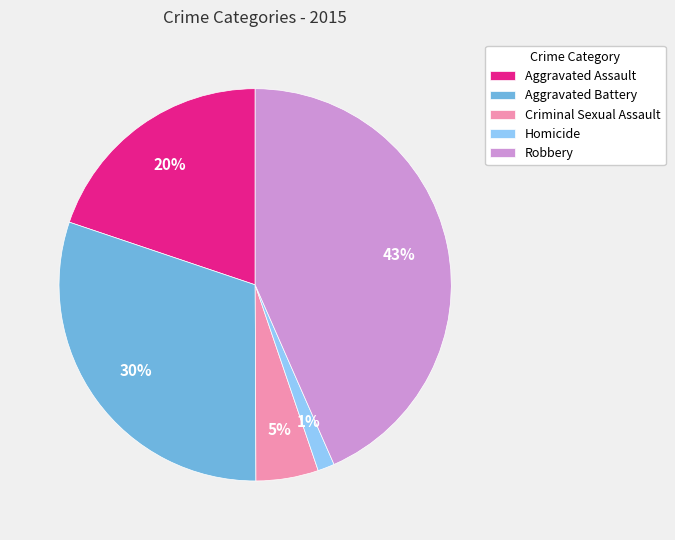

To the nearest percent, what percentage of the pie is Homicide?

1%